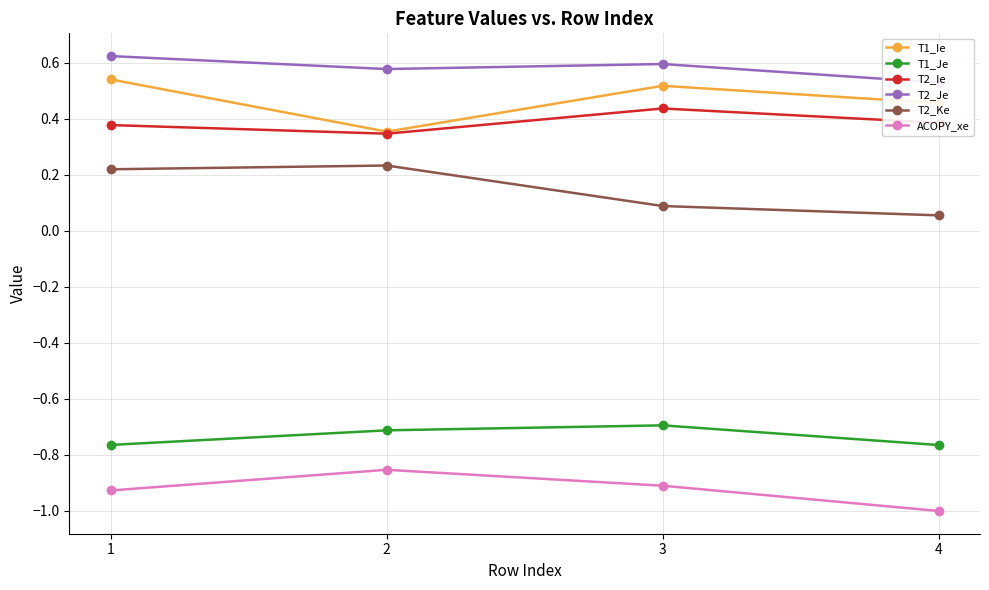

At which category is the sum across all series the highest?

1